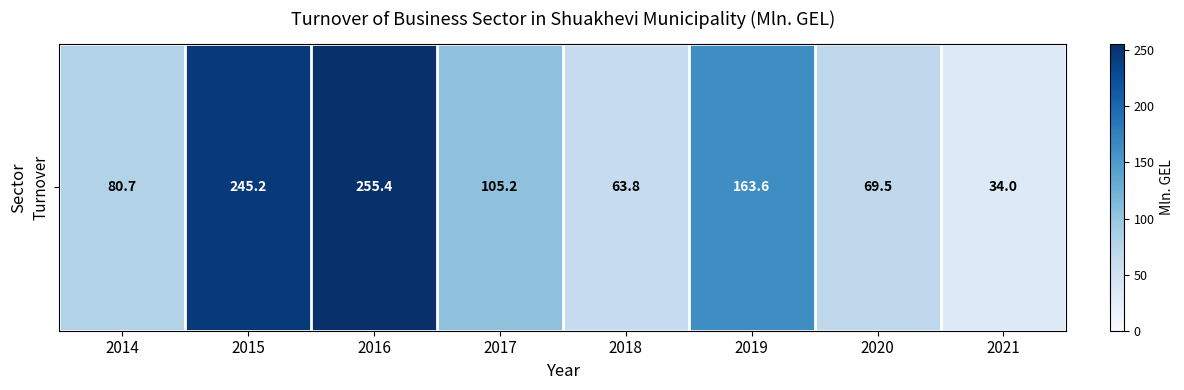

Is it true that the value at 2014 is 80.7?

True